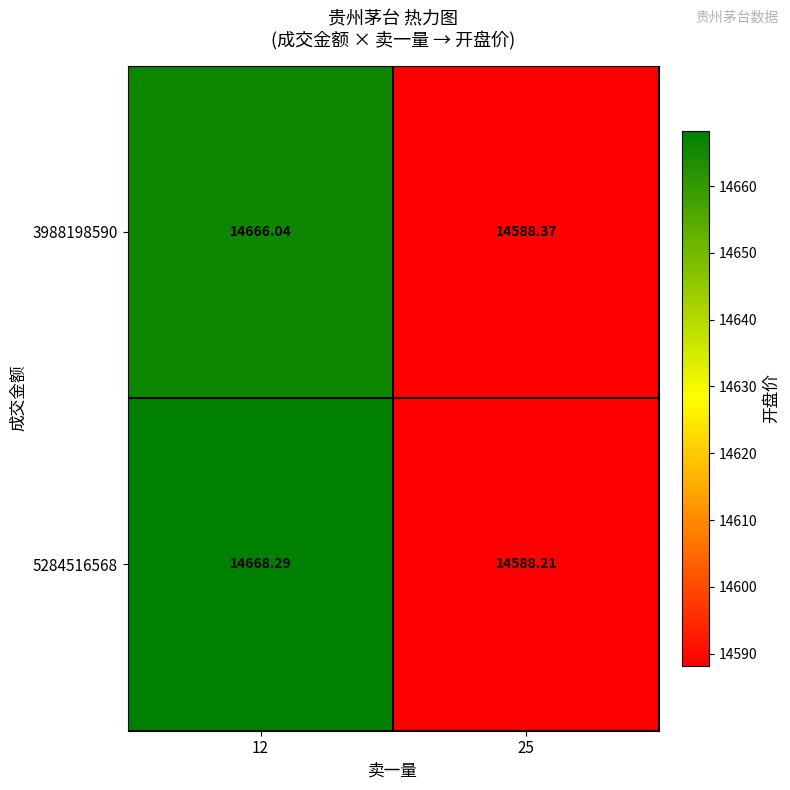

Which series has the widest spread of values?

5284516568